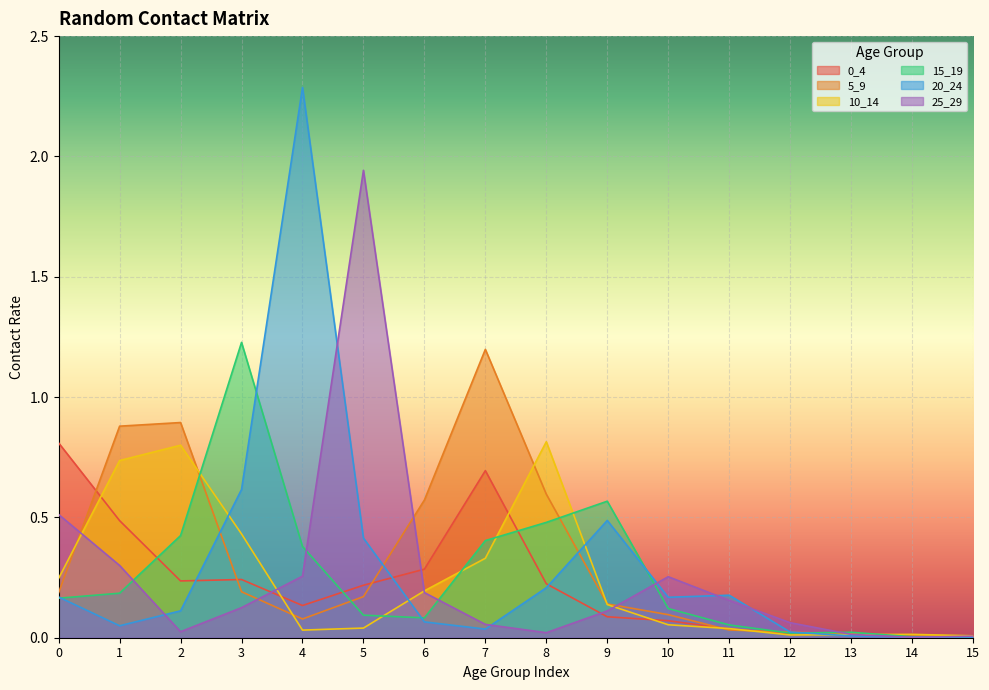

How many lines are shown in the chart?

6